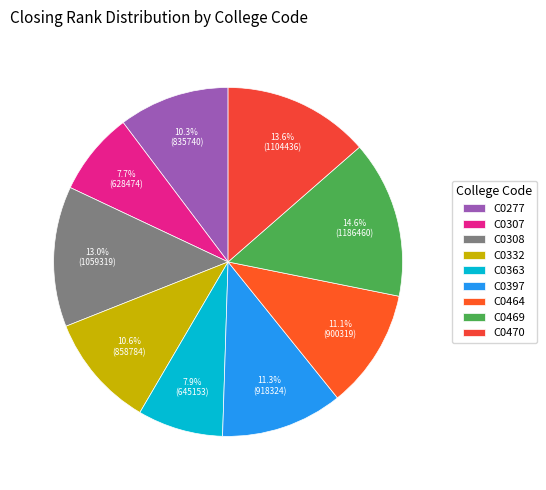

To the nearest percent, what portion does C0469 represent?

15%